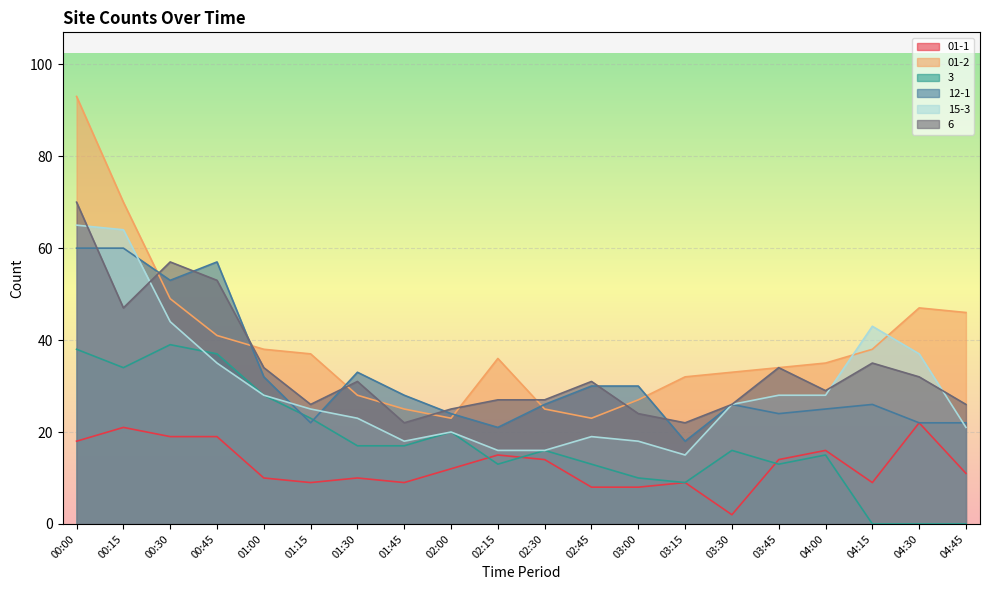

What are all the series names shown in the legend?

01-1, 01-2, 3, 12-1, 15-3, 6